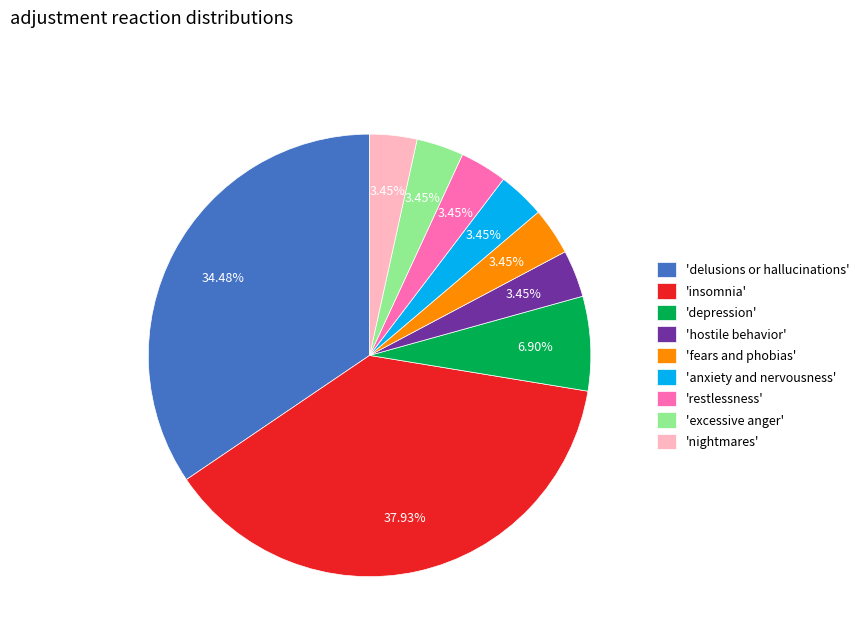

Count the number of slices in the pie.

9